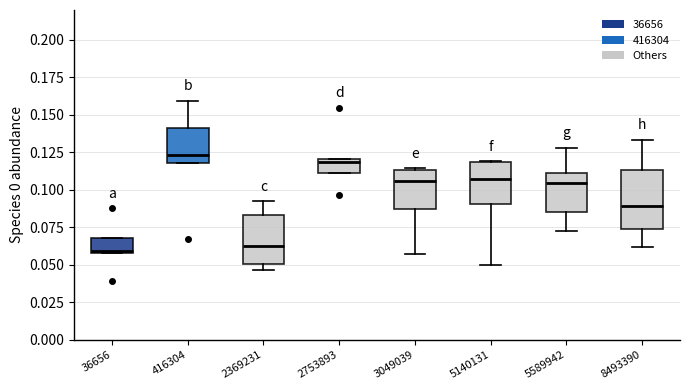

Where does the upper whisker of the box at x = 416304 end on the y-axis? The values are not printed on the chart, so give them approximately, as read against the axis.

0.160